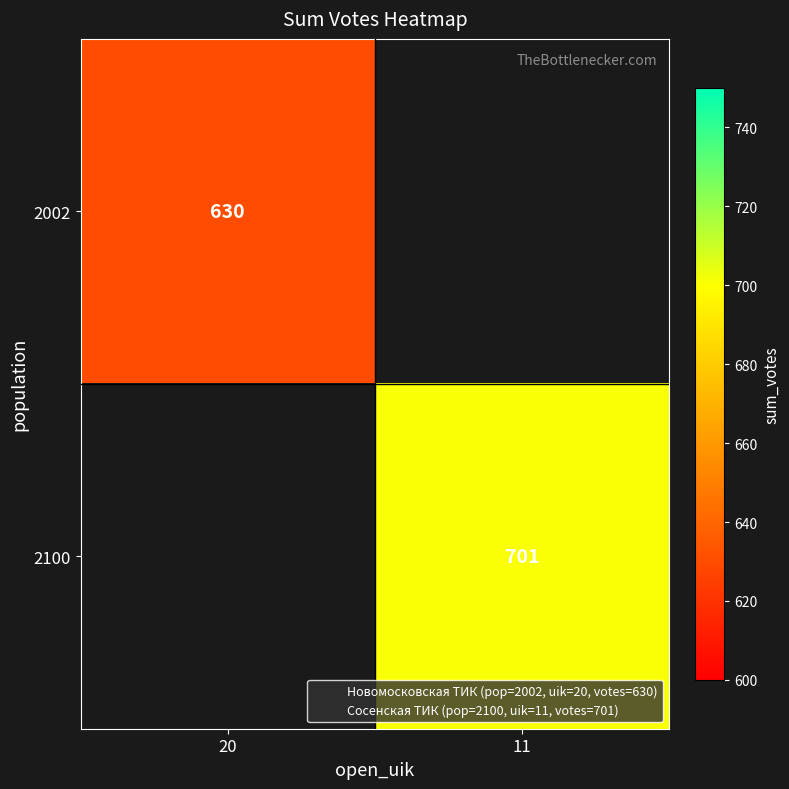

How many values in 2100 are above zero?

1